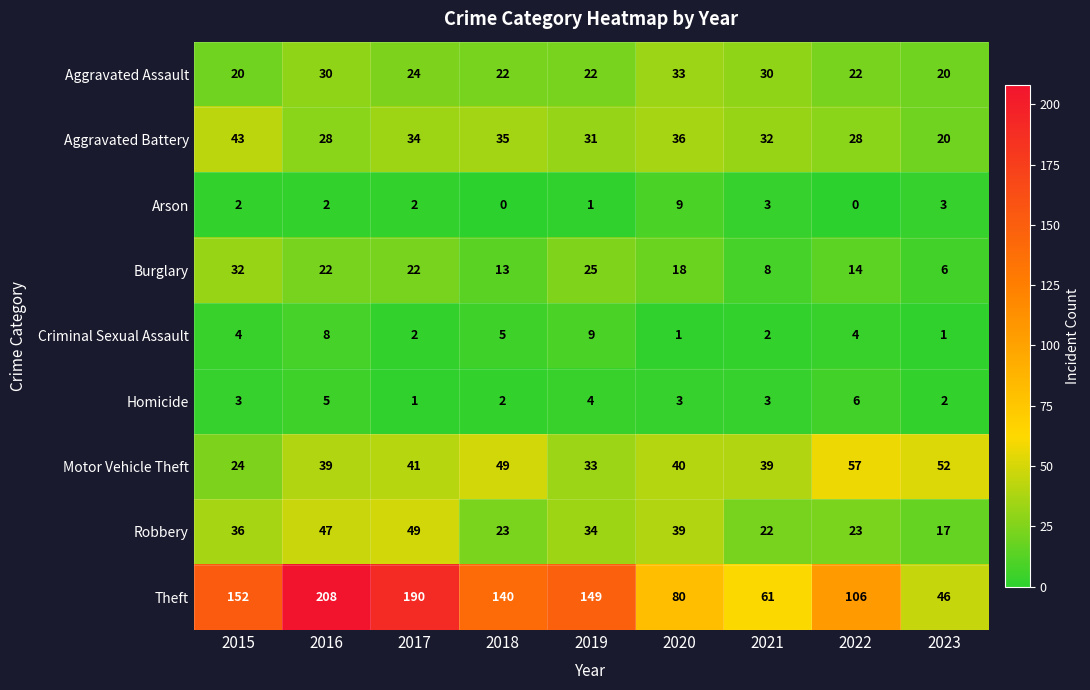

What is the spread (max minus min) of values at 2022?

106